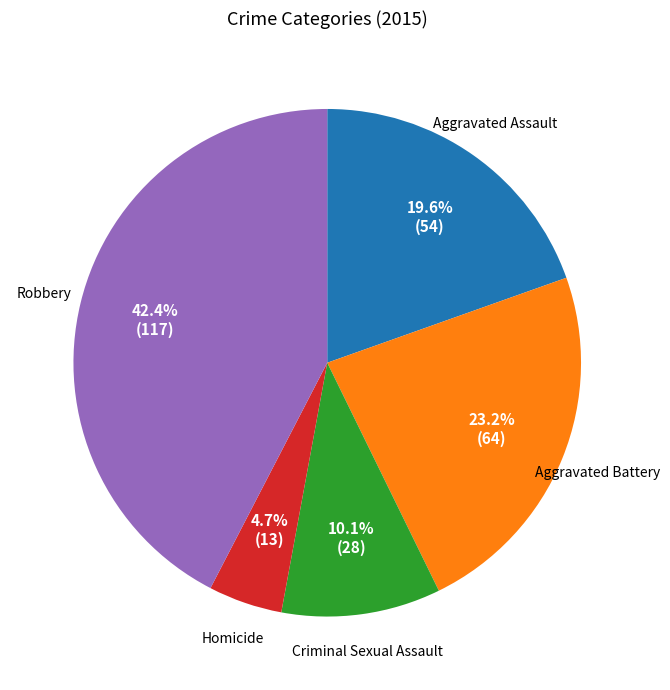

Is there any slice that represents more than half of the pie?

No